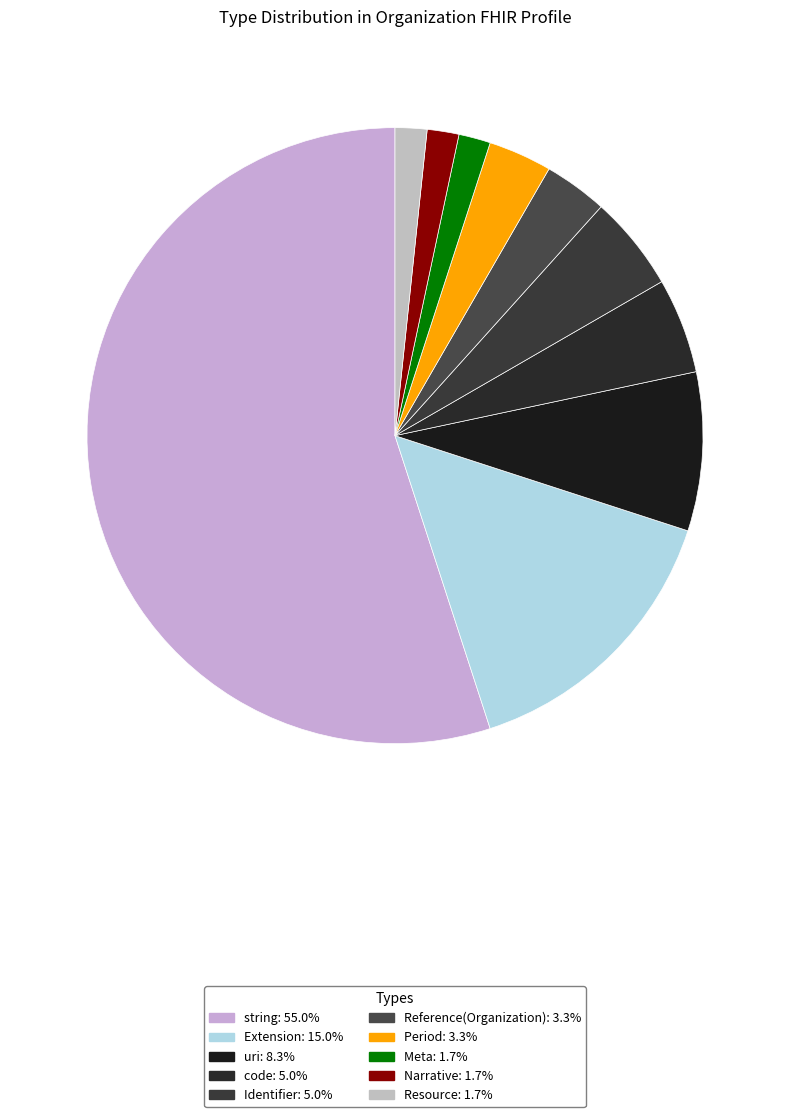

What is the majority slice?

string